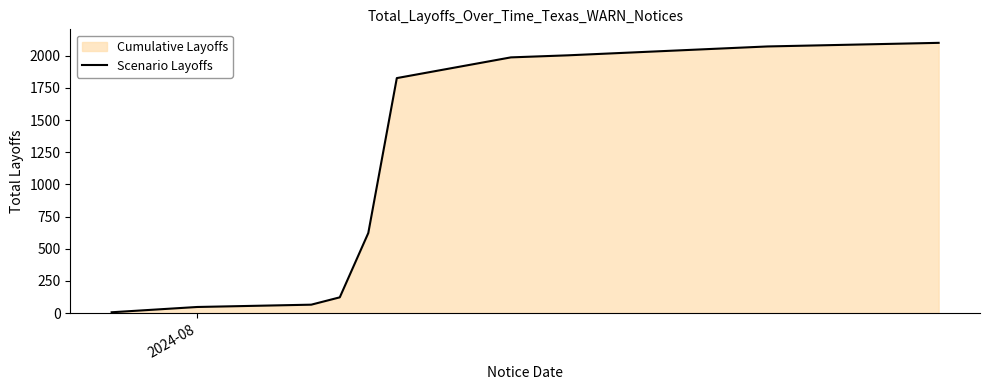

What is the greatest value displayed?

2100